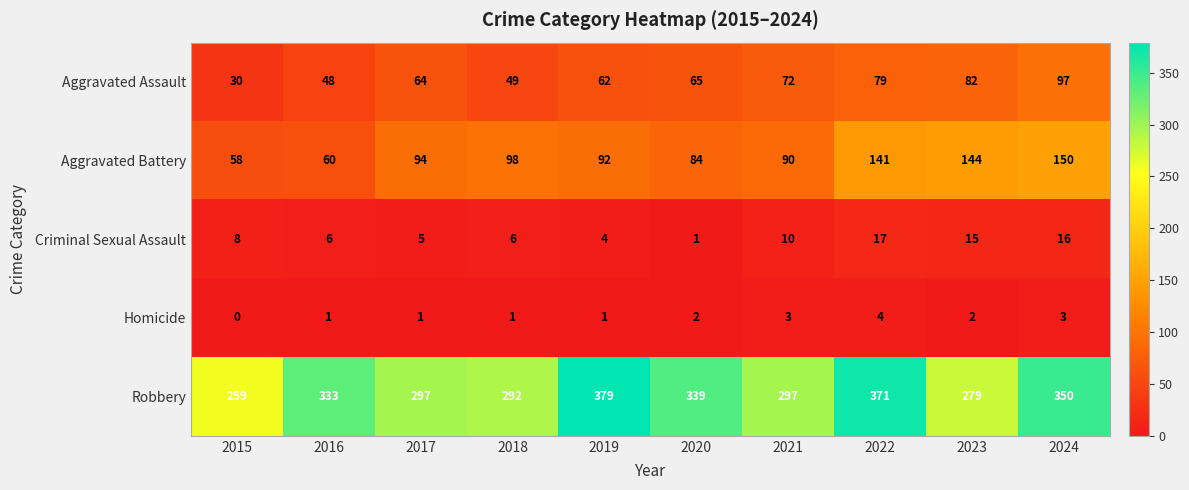

At which category is the sum across all series the highest?

2024